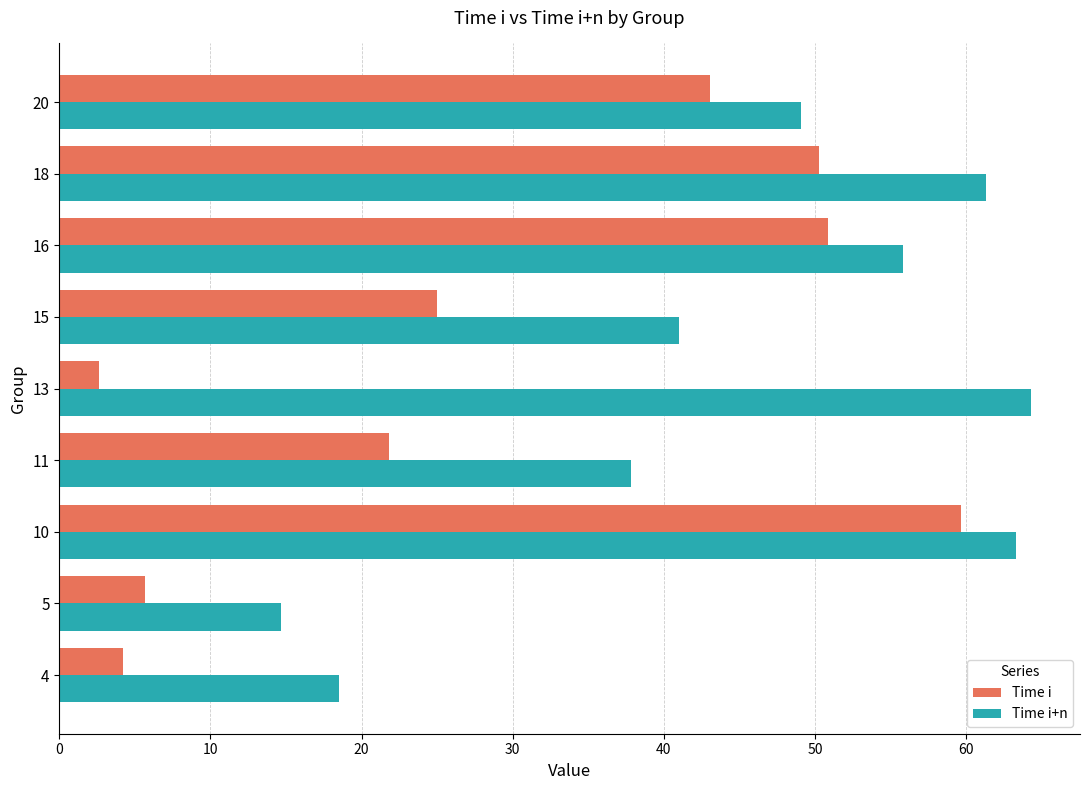

What is the maximum value shown in the chart?

64.3